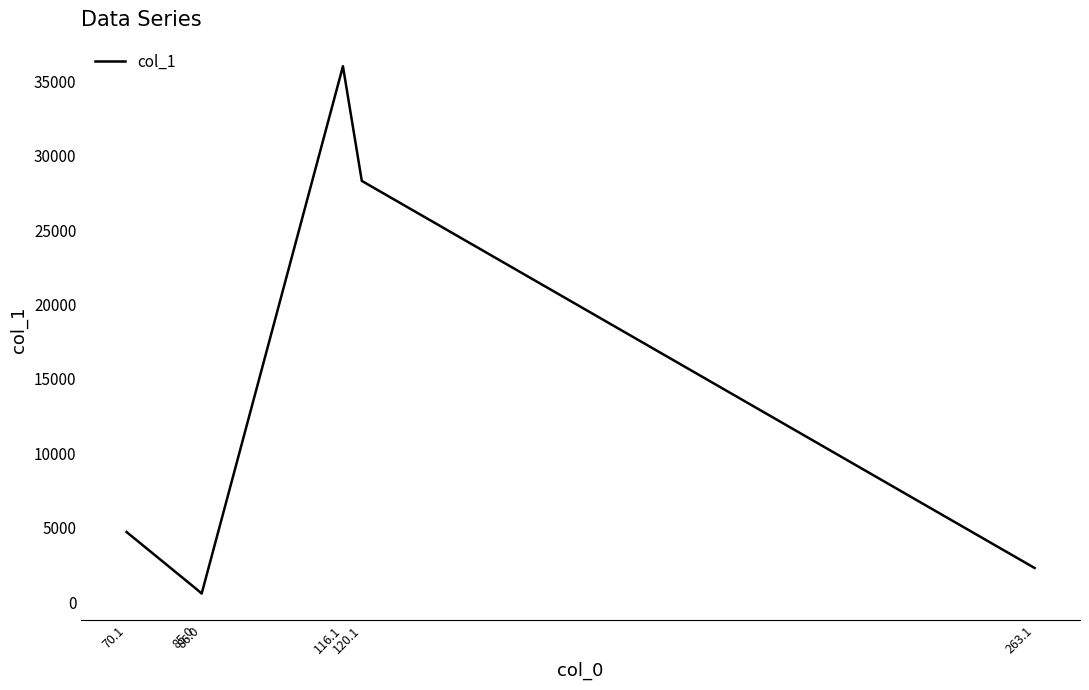

What is the greatest value displayed?

36000.3